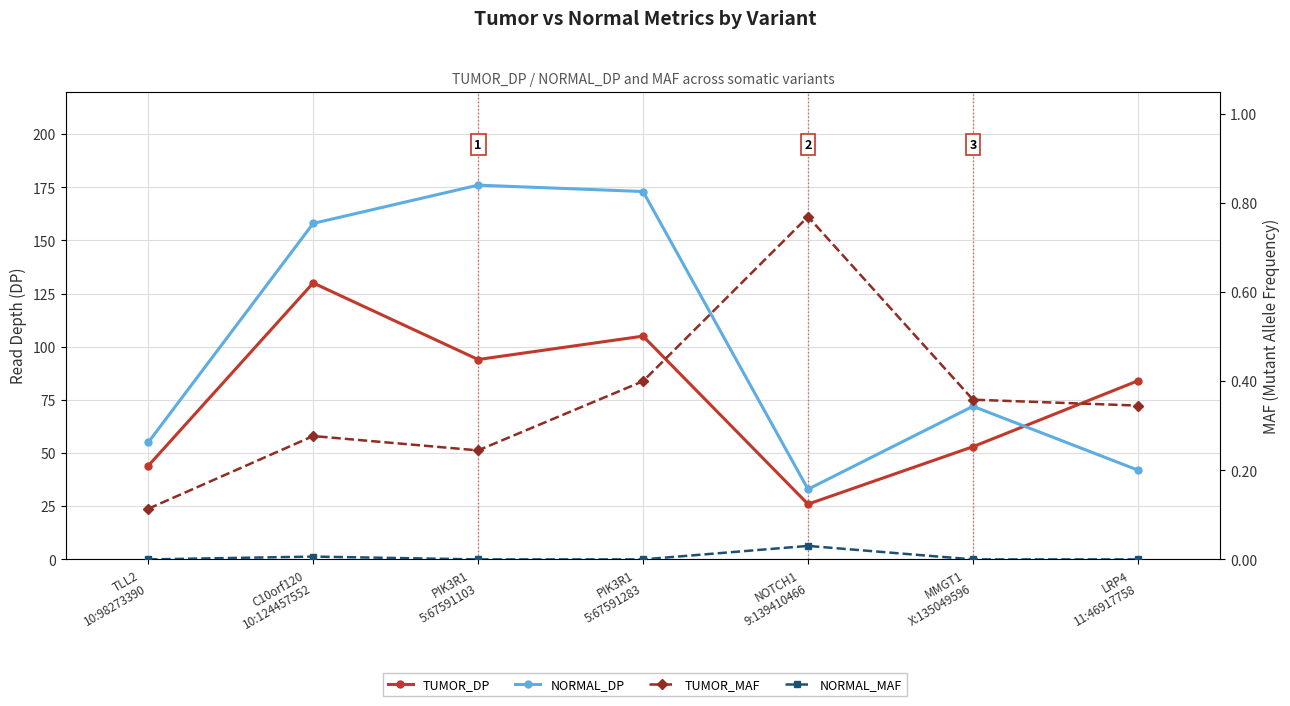

Between PIK3R1
5:67591283 and MMGT1
X:135049596, which is larger?

PIK3R1
5:67591283